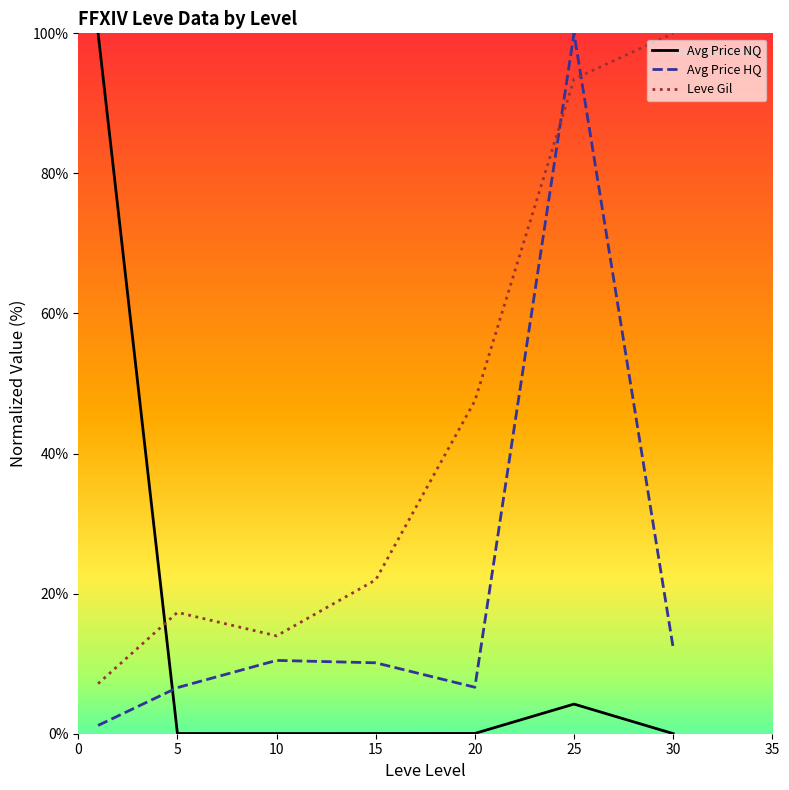

Which series has the widest spread of values?

Avg Price NQ